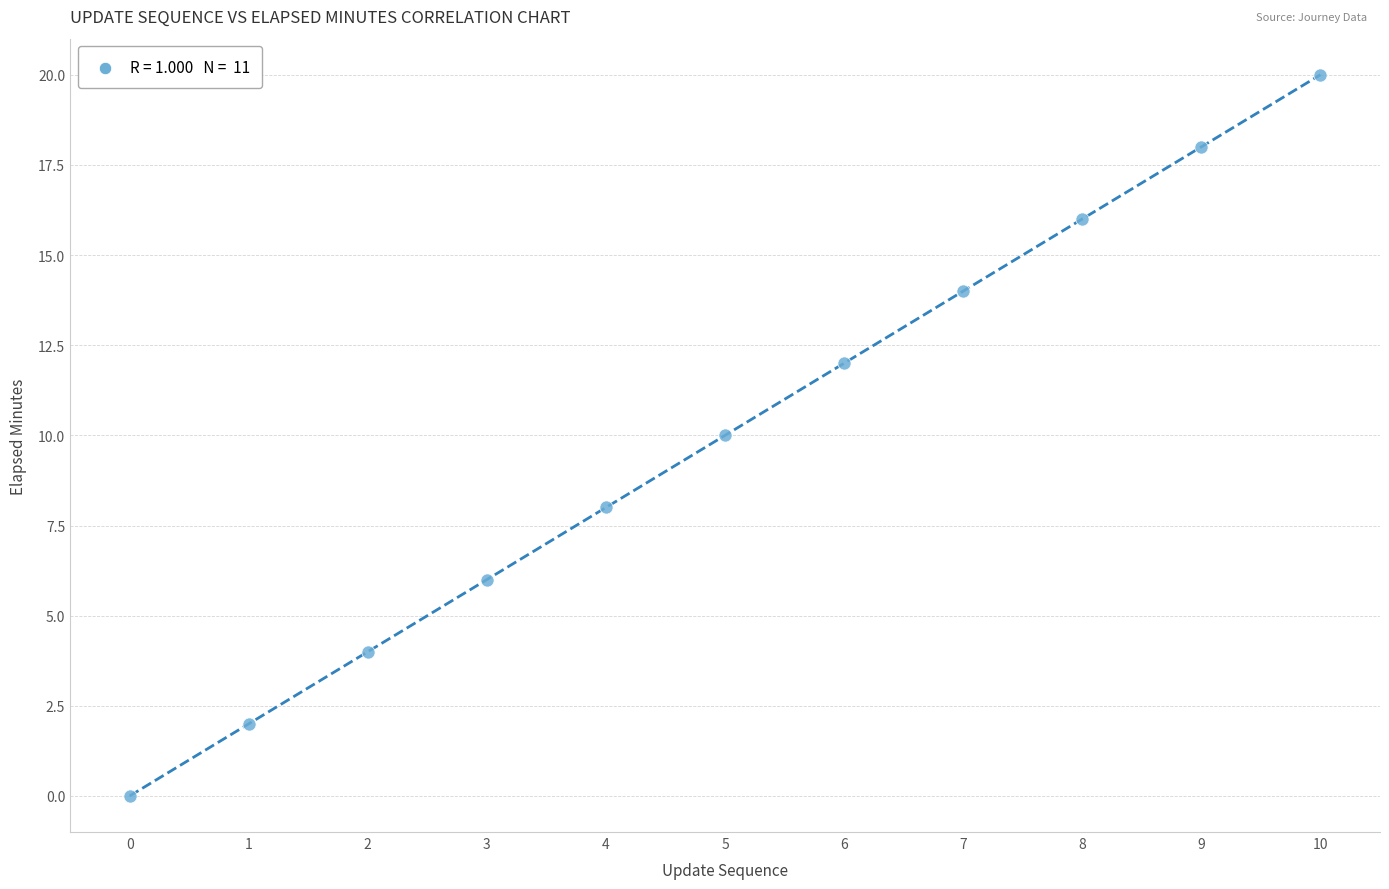

What is the average Y value?

10